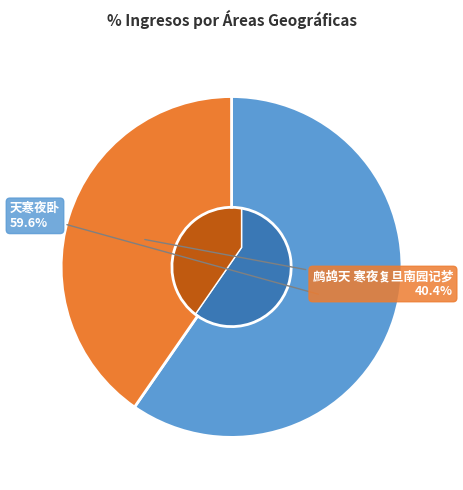

What is the majority slice?

天寒夜卧